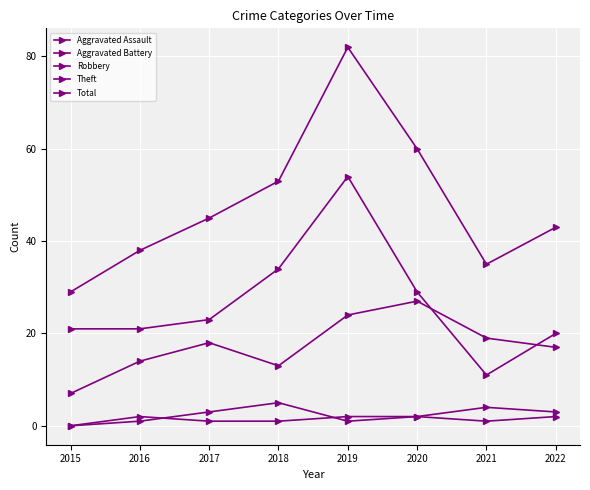

The Aggravated Assault series shows 2 at 2018. True or false?

False